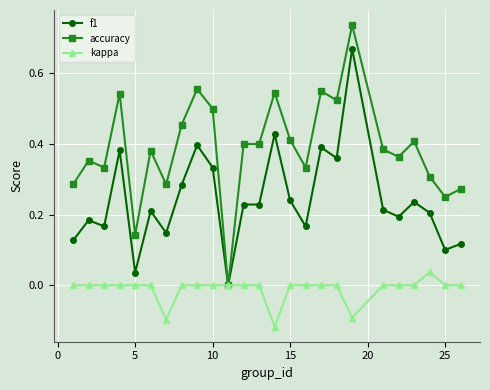

What are all the series names shown in the legend?

f1, accuracy, kappa